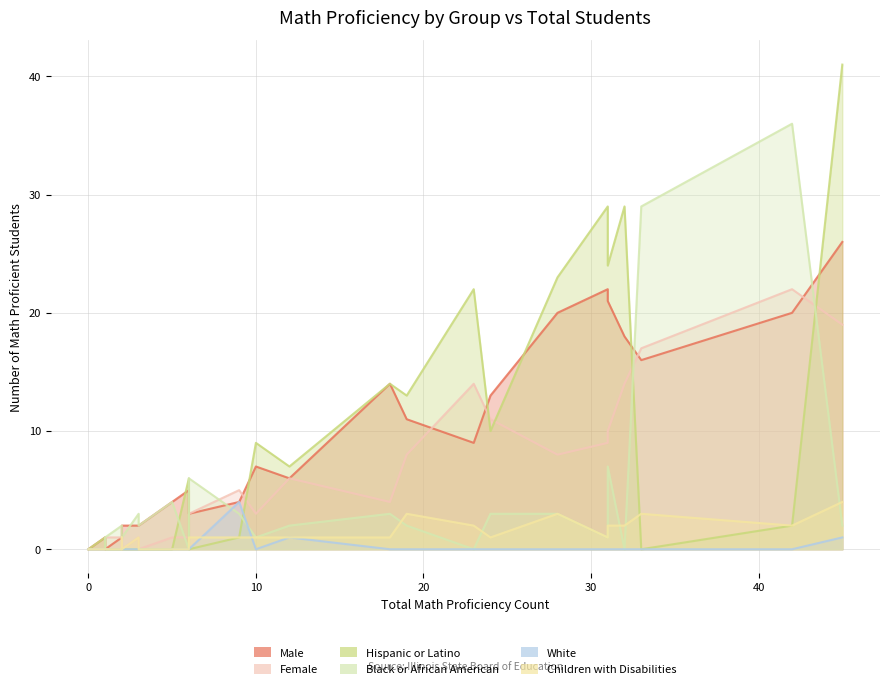

True or false: Female has more than 0 interior local peaks.

True